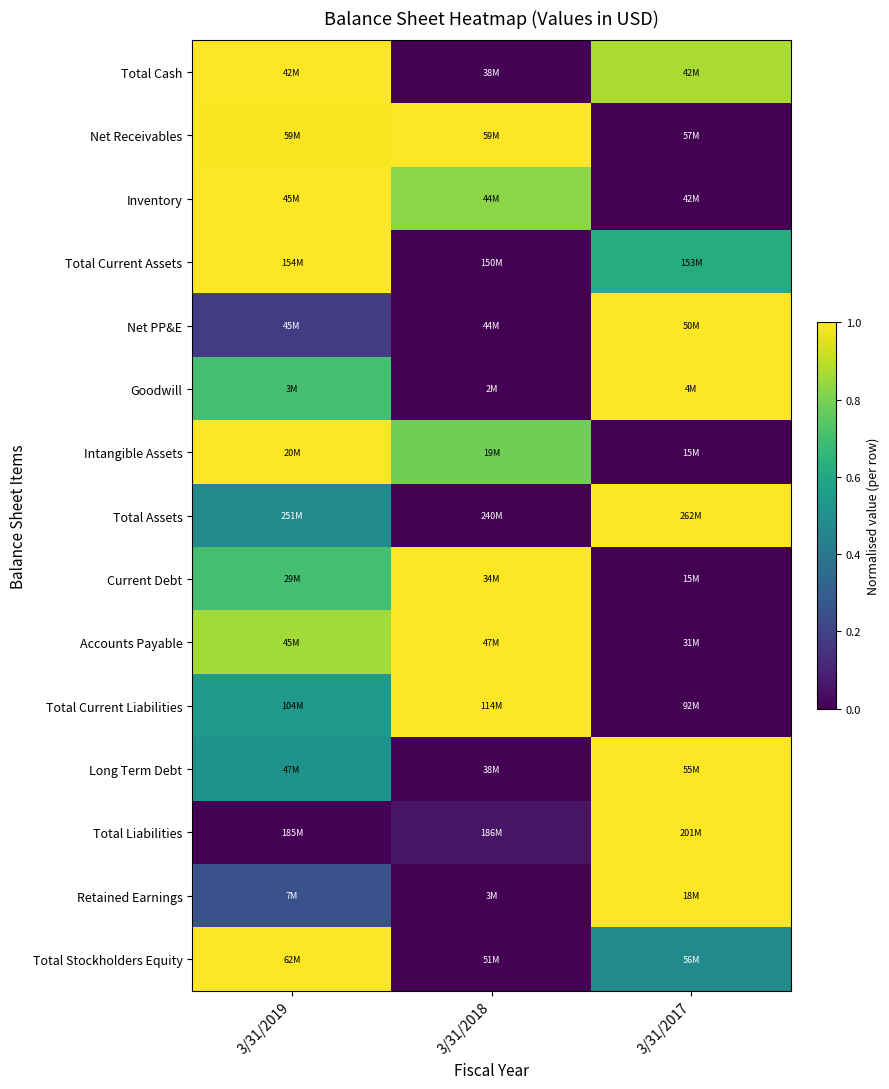

Reading right to left, transcribe all the data shown in this chart.

Total Cash: 3/31/2017=0.9	3/31/2018=0.0	3/31/2019=1.0
Net Receivables: 3/31/2017=0.0	3/31/2018=1.0	3/31/2019=1.0
Inventory: 3/31/2017=0.0	3/31/2018=0.8	3/31/2019=1.0
Total Current Assets: 3/31/2017=0.6	3/31/2018=0.0	3/31/2019=1.0
Net PP&E: 3/31/2017=1.0	3/31/2018=0.0	3/31/2019=0.2
Goodwill: 3/31/2017=1.0	3/31/2018=0.0	3/31/2019=0.7
Intangible Assets: 3/31/2017=0.0	3/31/2018=0.8	3/31/2019=1.0
Total Assets: 3/31/2017=1.0	3/31/2018=0.0	3/31/2019=0.5
Current Debt: 3/31/2017=0.0	3/31/2018=1.0	3/31/2019=0.7
Accounts Payable: 3/31/2017=0.0	3/31/2018=1.0	3/31/2019=0.9
Total Current Liabilities: 3/31/2017=0.0	3/31/2018=1.0	3/31/2019=0.5
Long Term Debt: 3/31/2017=1.0	3/31/2018=0.0	3/31/2019=0.5
Total Liabilities: 3/31/2017=1.0	3/31/2018=0.1	3/31/2019=0.0
Retained Earnings: 3/31/2017=1.0	3/31/2018=0.0	3/31/2019=0.3
Total Stockholders Equity: 3/31/2017=0.5	3/31/2018=0.0	3/31/2019=1.0